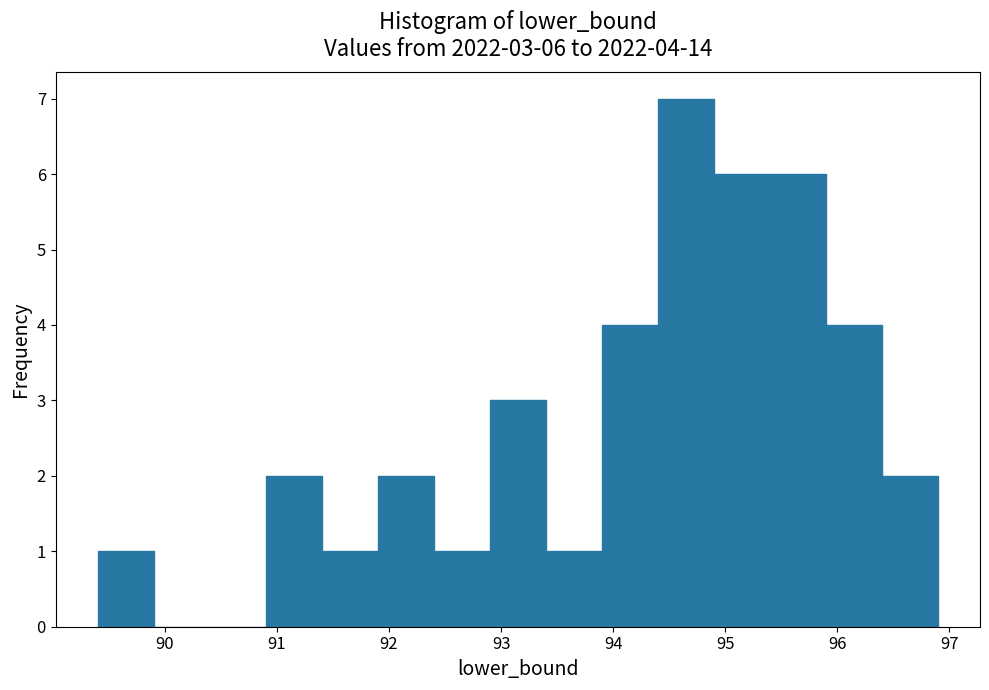

Over which range of the x-axis is the bar tallest?

94.4 to 94.9